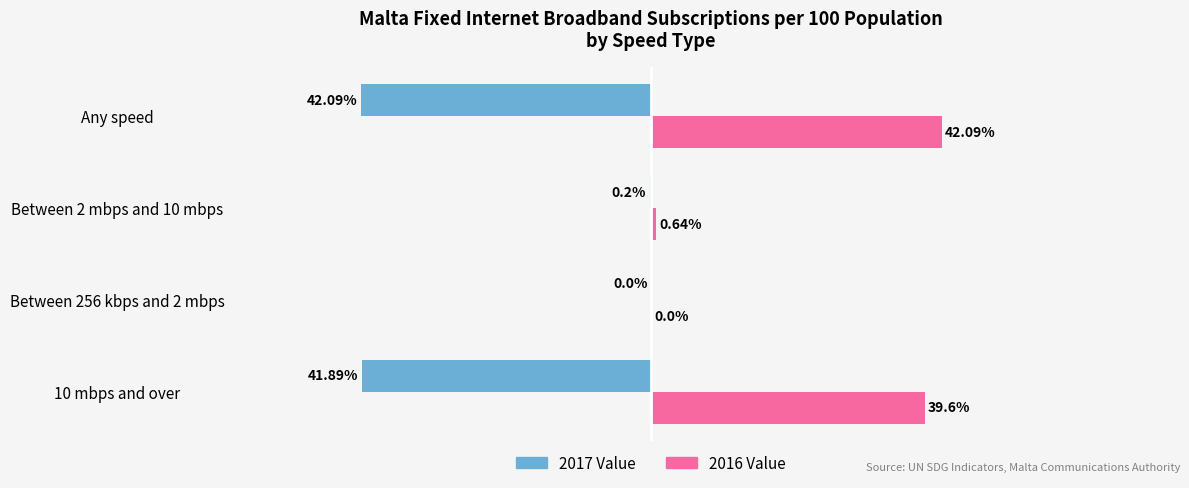

Which category has the highest value across all series?

Any speed